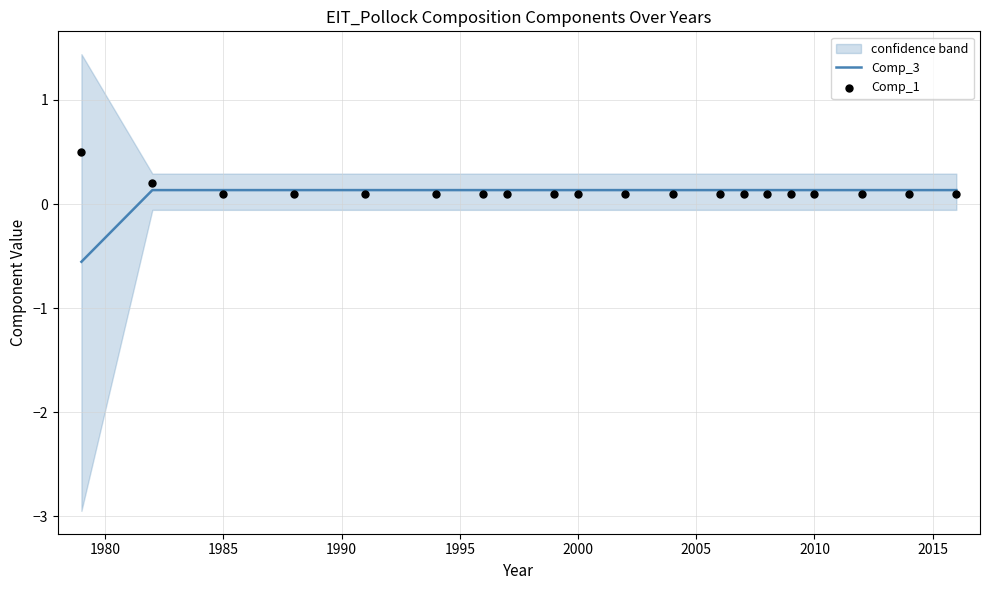

Which series contains the highest Y value?

Comp_1